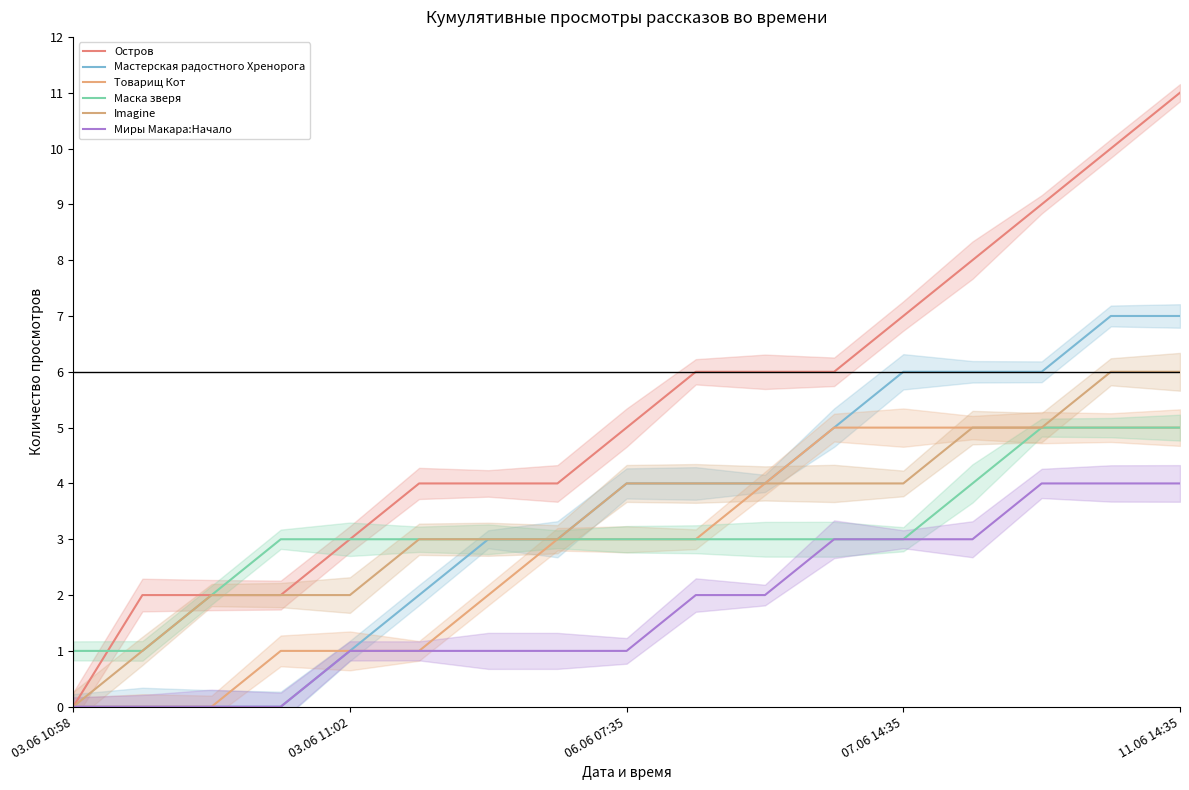

What is the difference between the maximum and minimum values in the Imagine series?

6